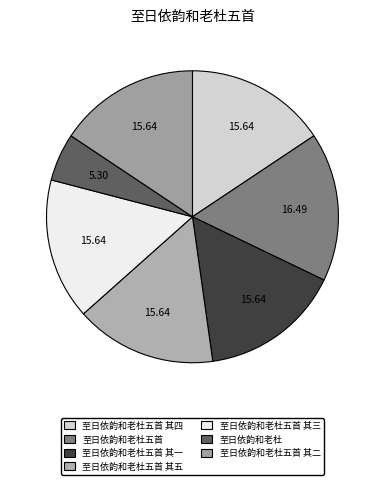

Count the number of slices in the pie.

7